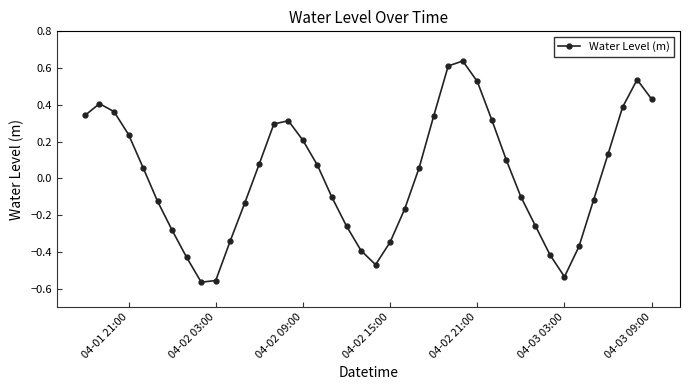

What is the difference between the second highest and second lowest values?

1.2